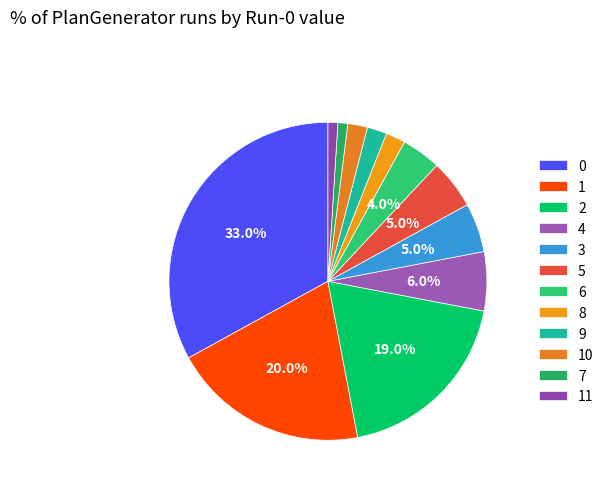

To the nearest percent, what is the combined percentage of 5 and 3?

10%